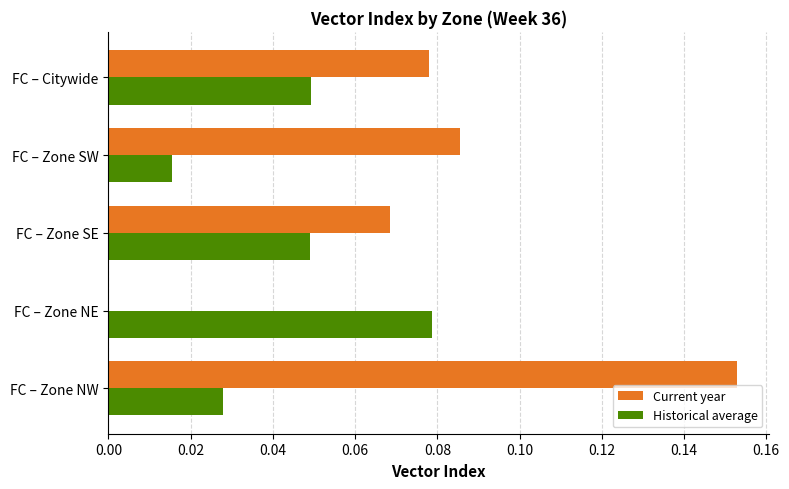

At which category is the sum across all series the highest?

FC – Zone NW